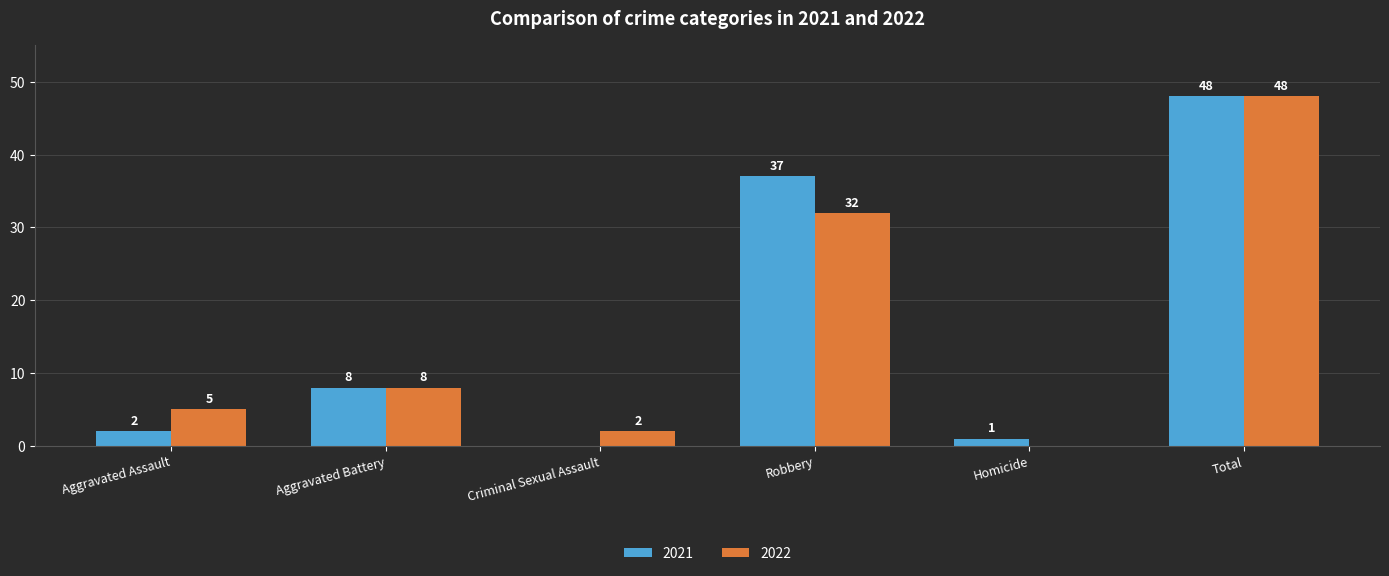

Reading left to right, what are all the values shown in this chart?

2021: Aggravated Assault=2	Aggravated Battery=8	Criminal Sexual Assault=0	Robbery=37	Homicide=1	Total=48
2022: Aggravated Assault=5	Aggravated Battery=8	Criminal Sexual Assault=2	Robbery=32	Homicide=0	Total=48